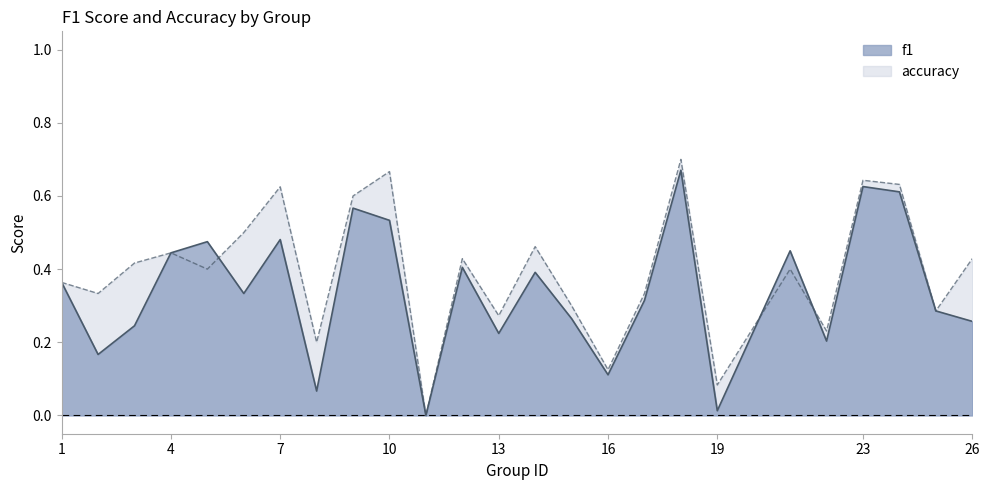

What are all the series names shown in the legend?

f1, accuracy